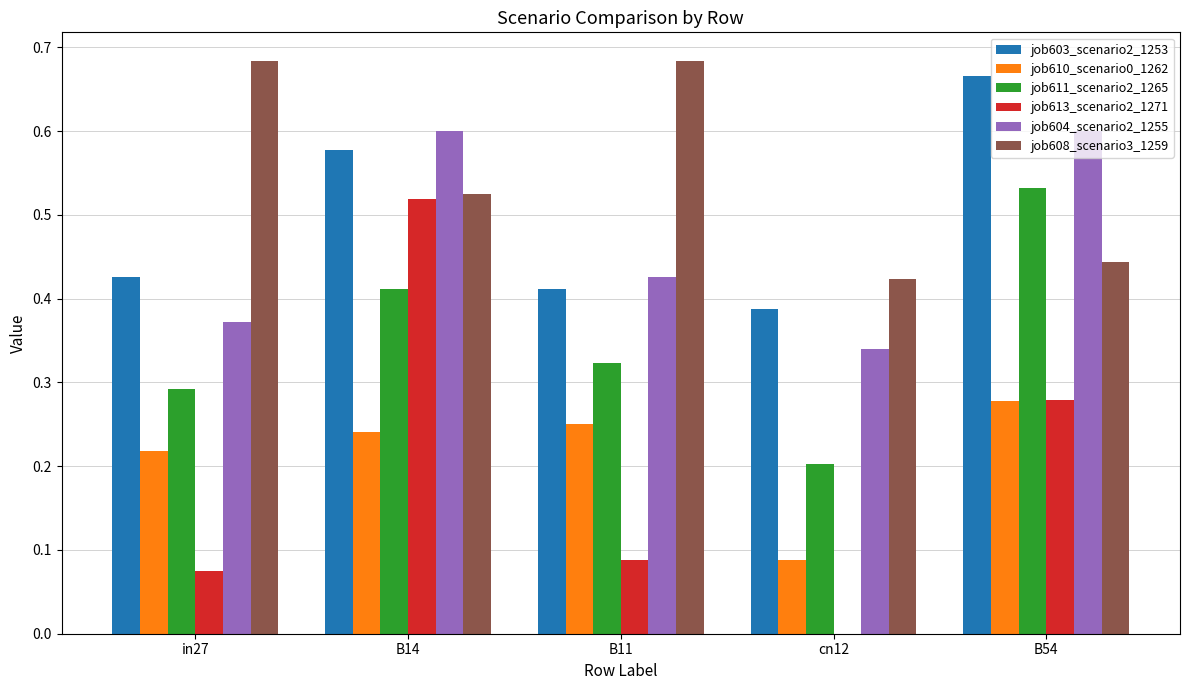

The job608_scenario3_1259 series shows 1.2 at B11. True or false?

False